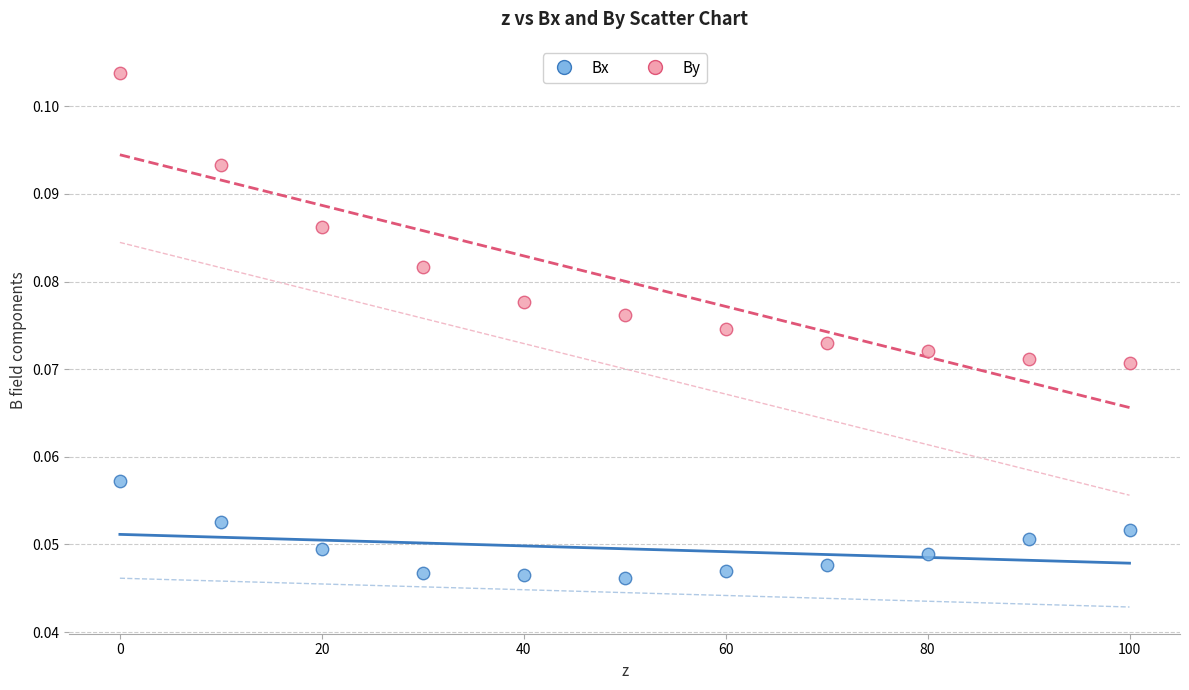

What are all the series names shown in the legend?

Bx, By